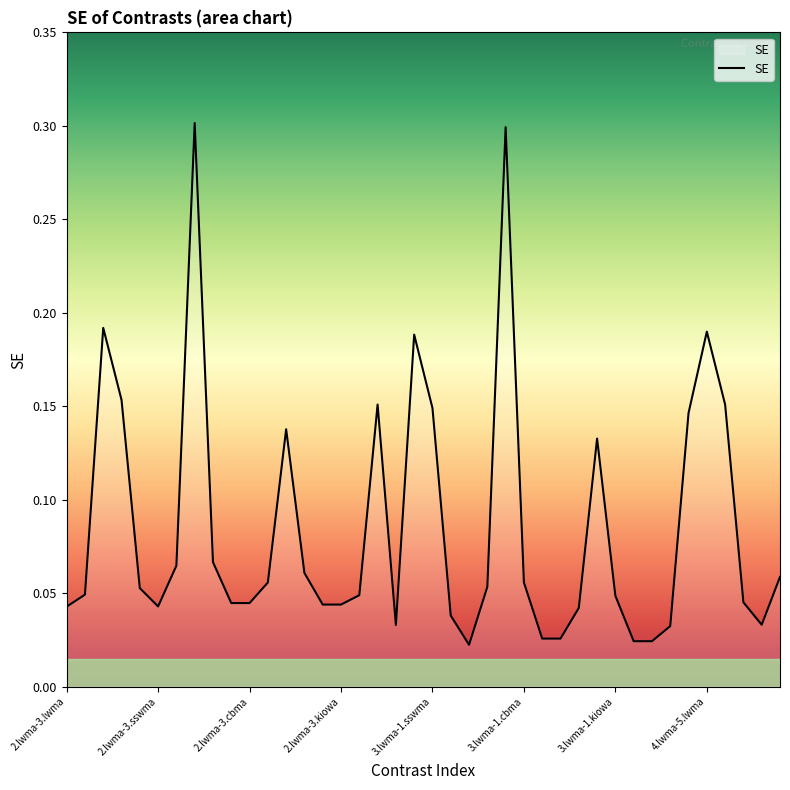

What is the greatest value displayed?

0.3